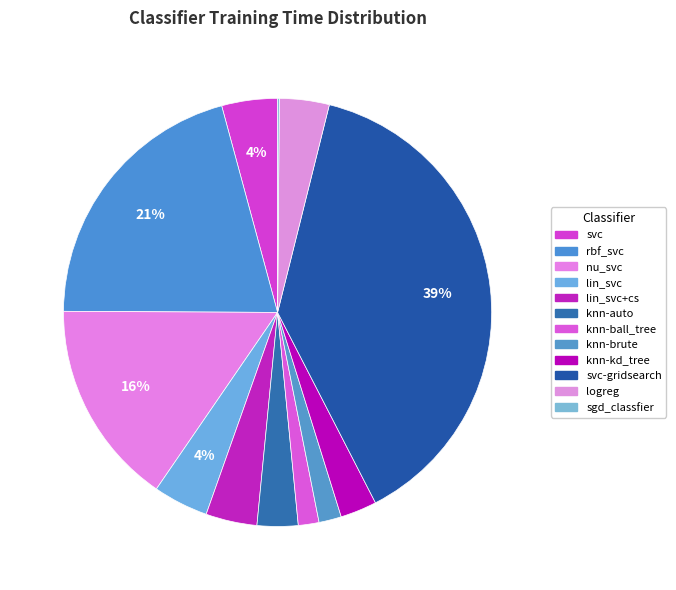

Count the number of slices in the pie.

12